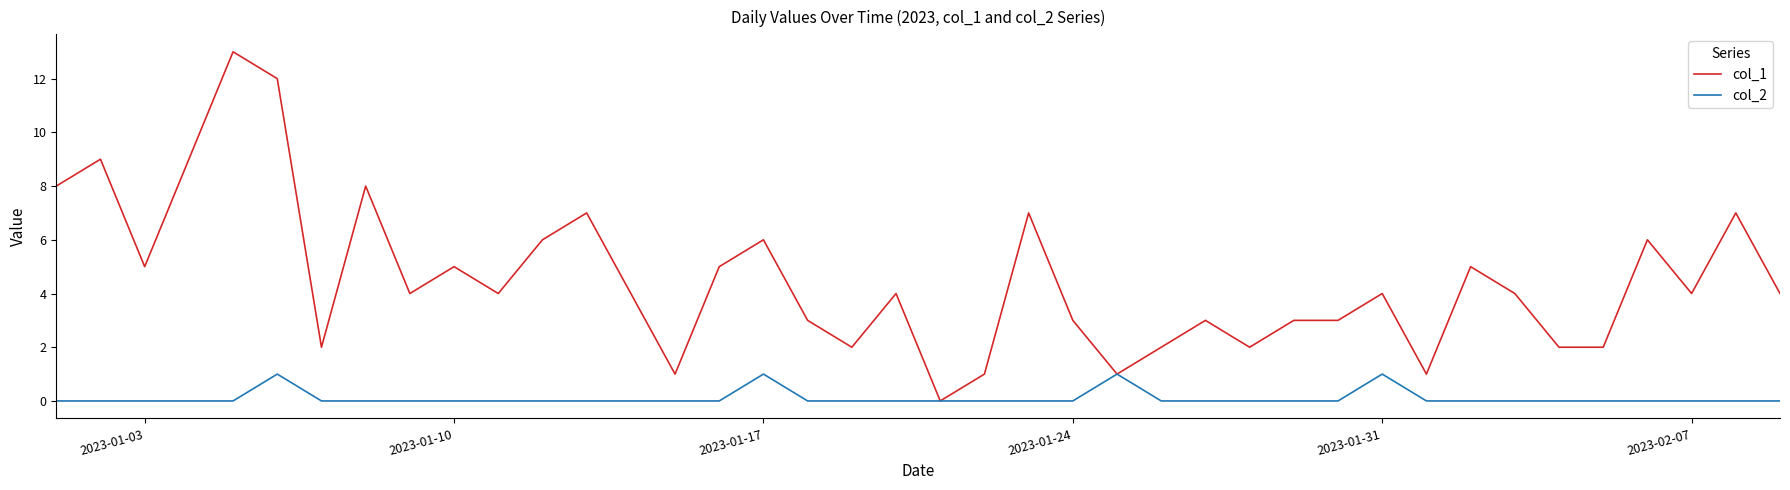

Rank the series by their average value, from highest to lowest.

col_1, col_2